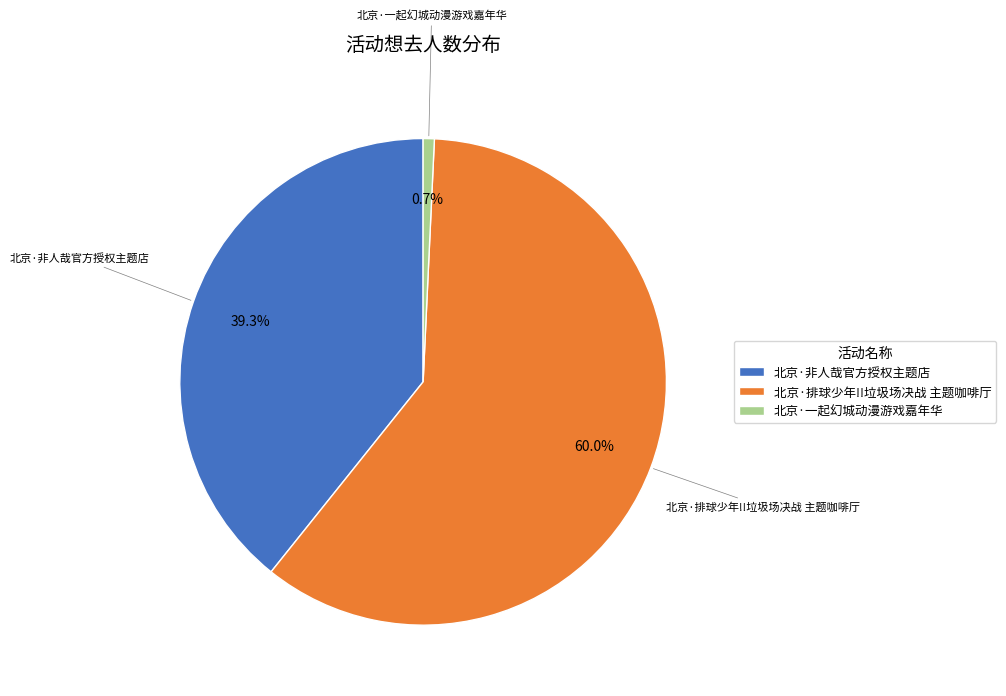

How many segments does this pie chart have?

3